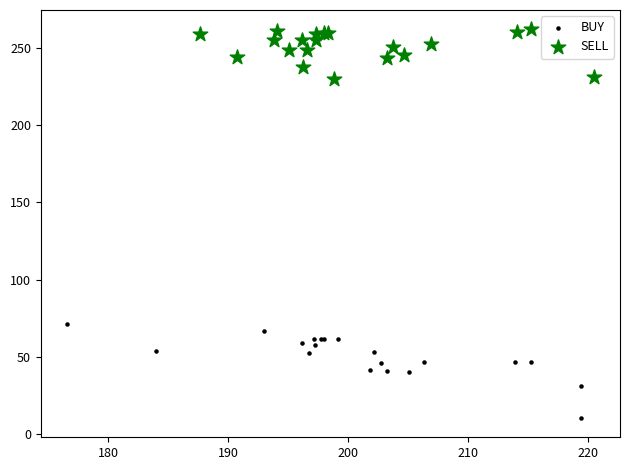

Which series has the widest spread of Y values?

BUY